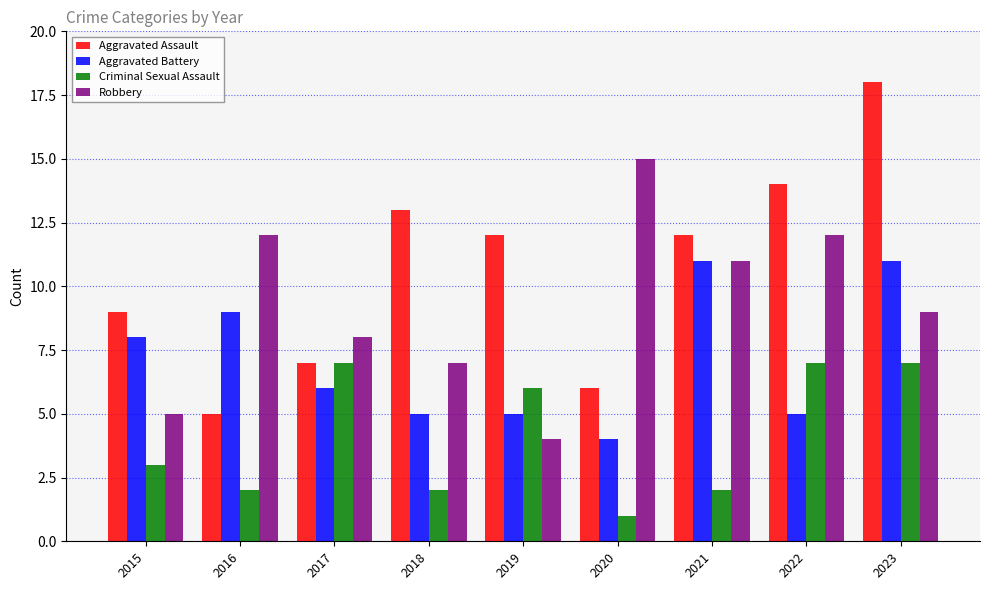

Reading left to right, transcribe all the data shown in this chart.

Aggravated Assault: 2015=9	2016=5	2017=7	2018=13	2019=12	2020=6	2021=12	2022=14	2023=18
Aggravated Battery: 2015=8	2016=9	2017=6	2018=5	2019=5	2020=4	2021=11	2022=5	2023=11
Criminal Sexual Assault: 2015=3	2016=2	2017=7	2018=2	2019=6	2020=1	2021=2	2022=7	2023=7
Robbery: 2015=5	2016=12	2017=8	2018=7	2019=4	2020=15	2021=11	2022=12	2023=9